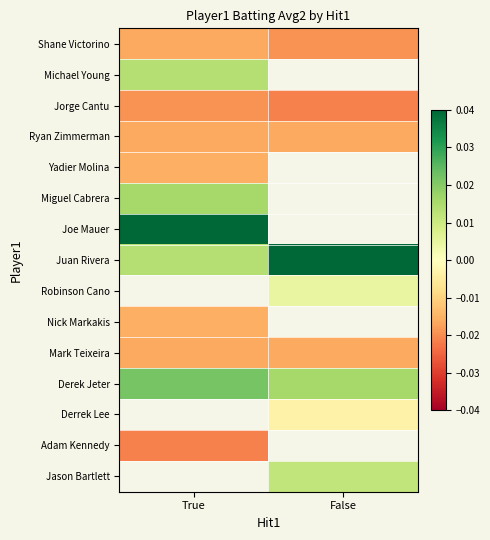

Where is Juan Rivera nearest to the value 0?

True